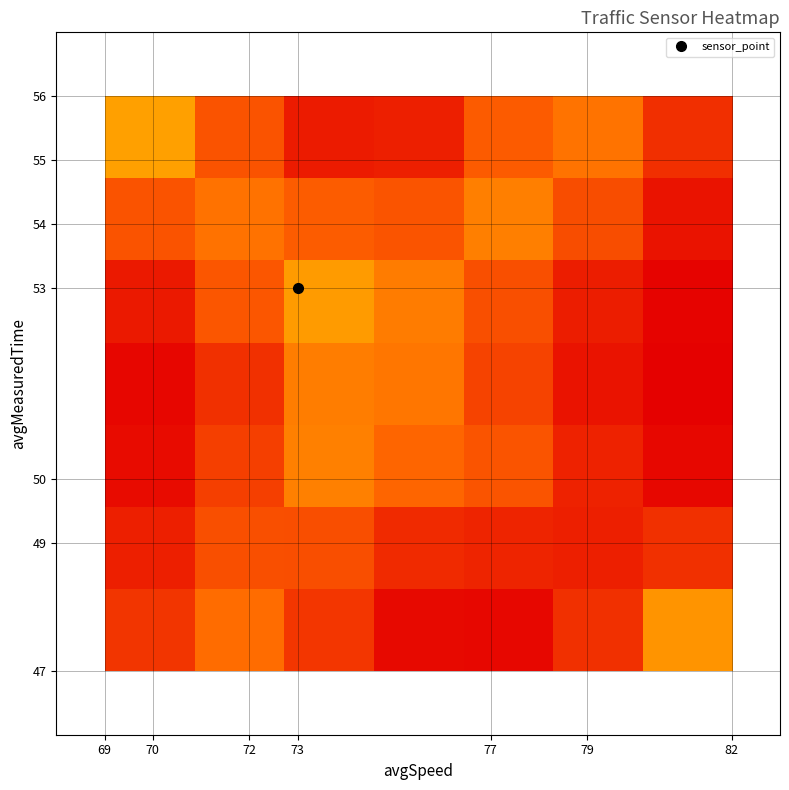

At how many categories does at least one series exceed 0?

7